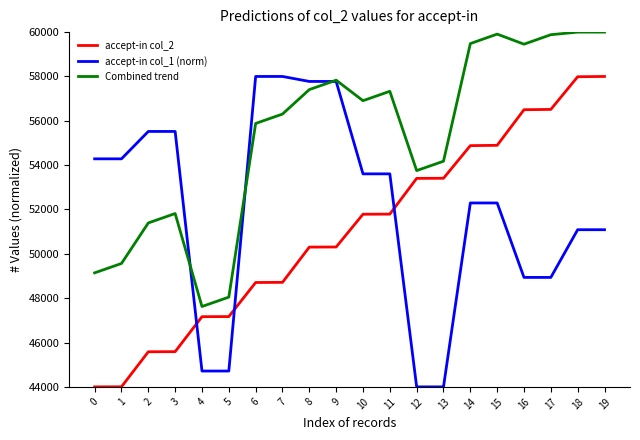

What value does the Combined trend series have at 15?

59910.1